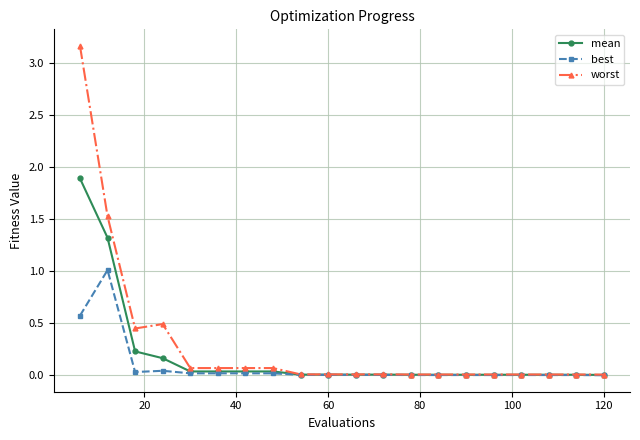

What is the value of the worst point at the 1st from the left?

3.2